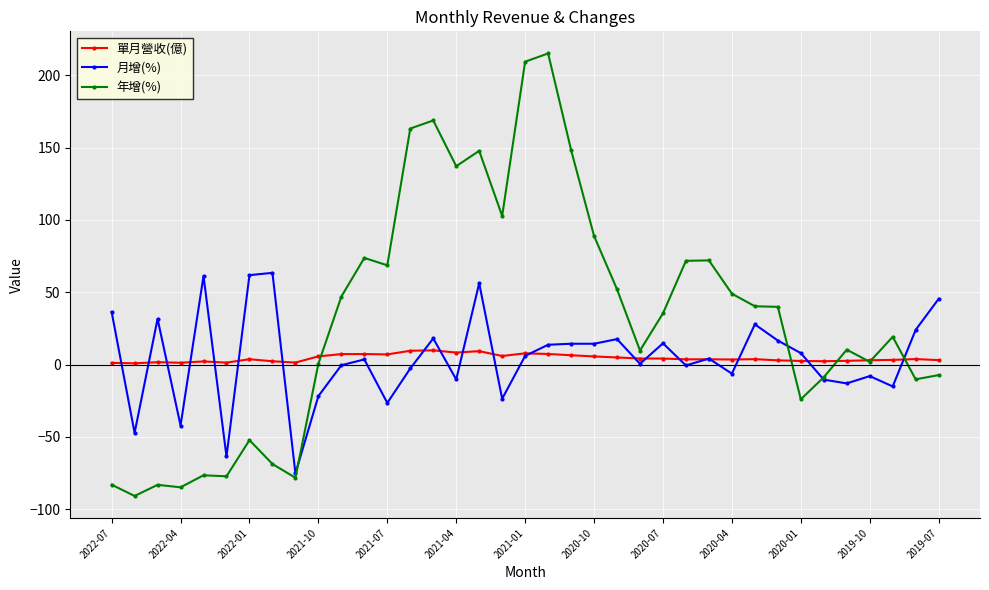

What is the maximum value shown in the chart?

215.0